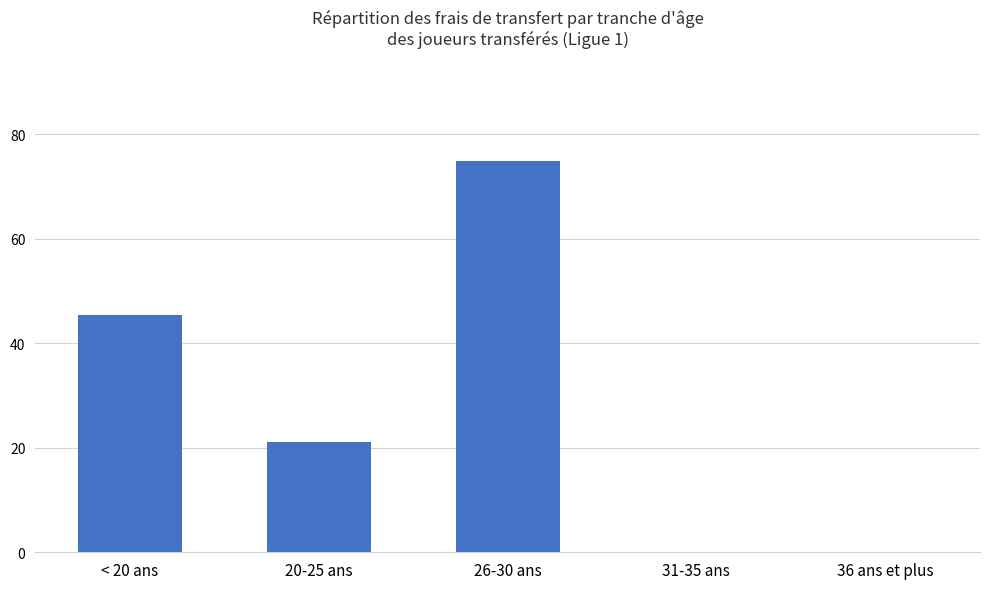

What is the change in value from 26-30 ans to 36 ans et plus?

-74.9